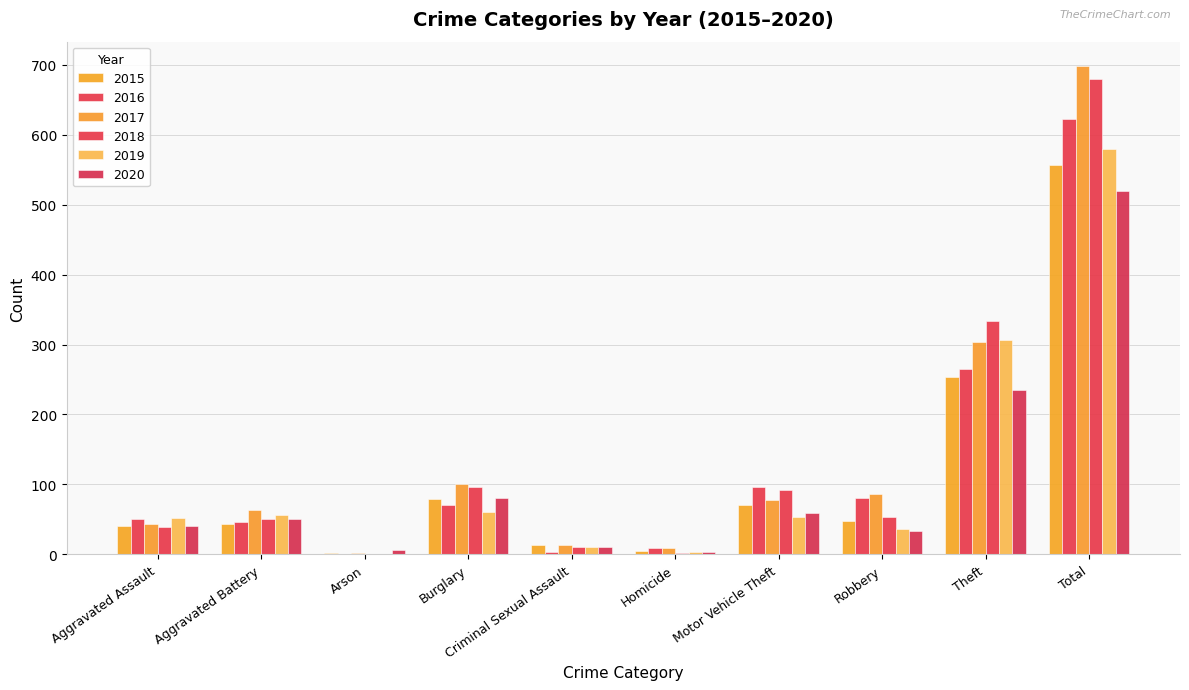

At which category is the sum across all series the highest?

Total